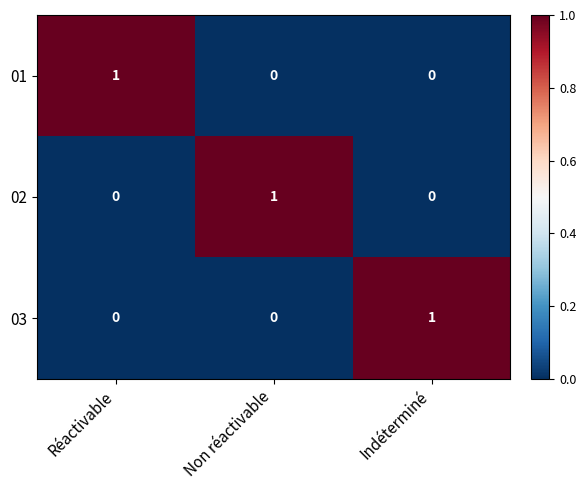

At how many categories does at least one series exceed 0?

3